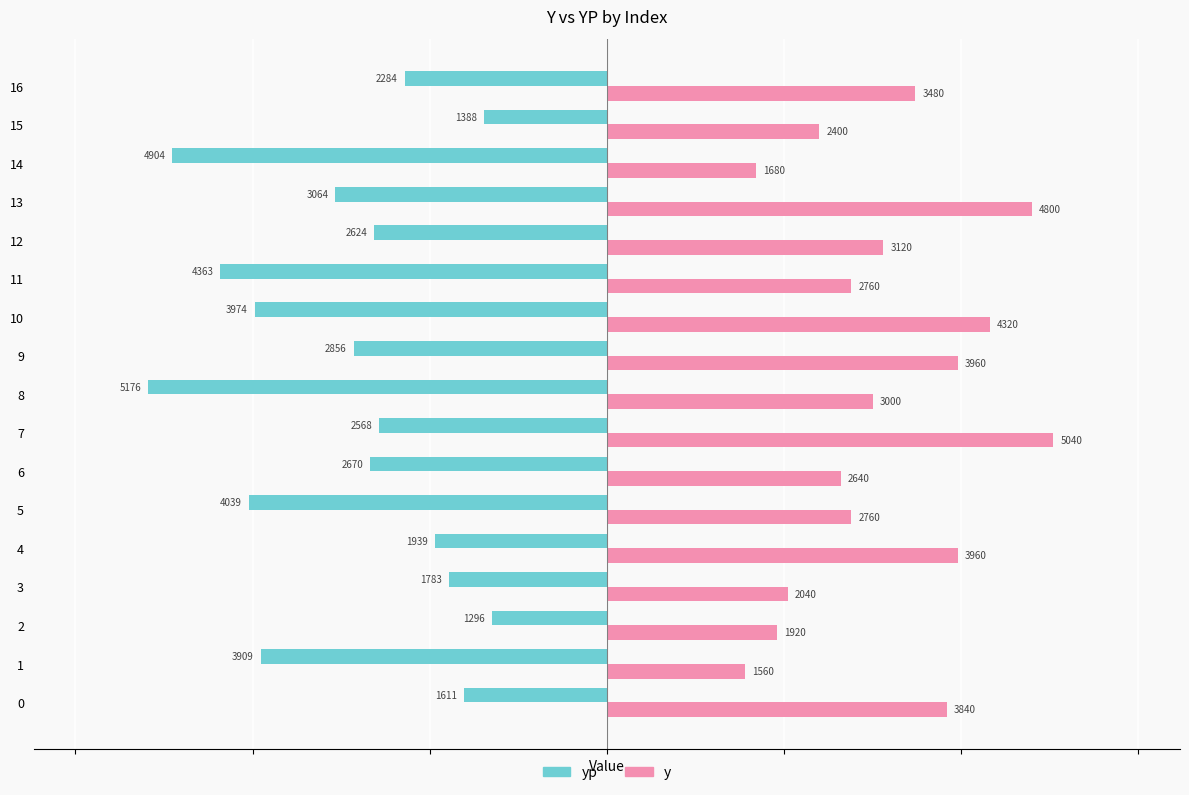

At which category is the sum across all series the highest?

7